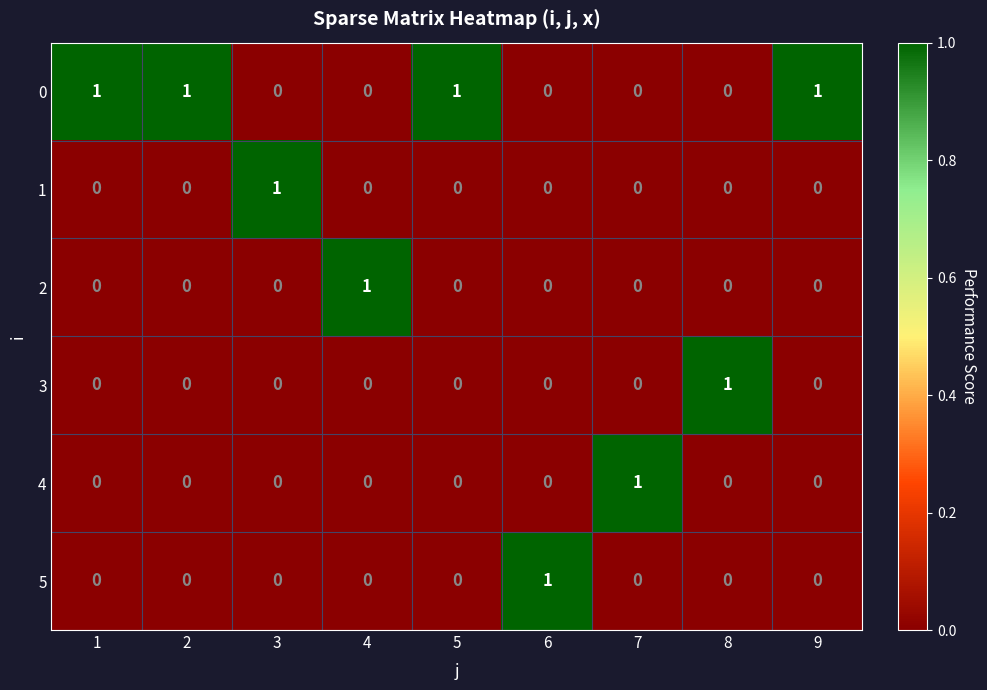

At how many categories does at least one series exceed 0?

9